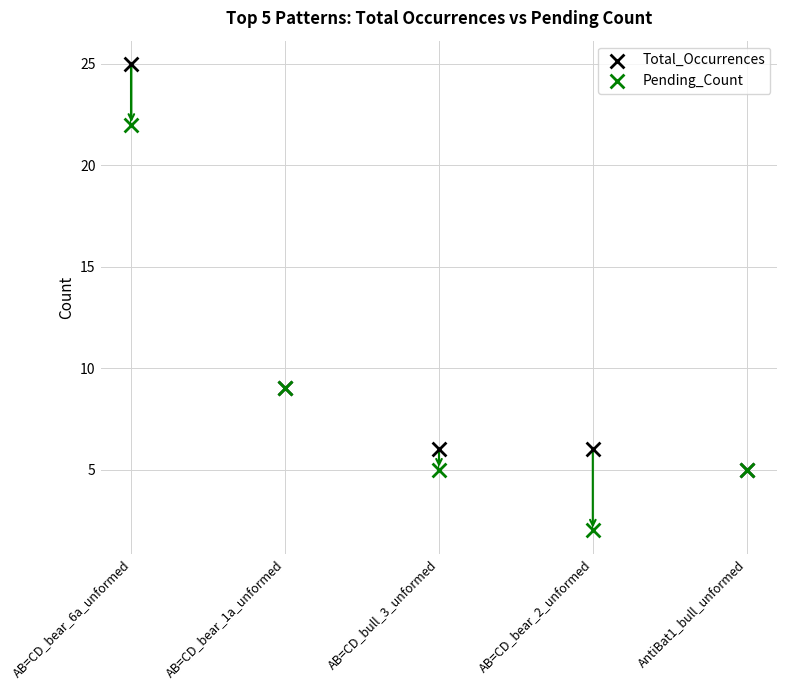

Which series has the largest Y range (max minus min)?

Total_Occurrences